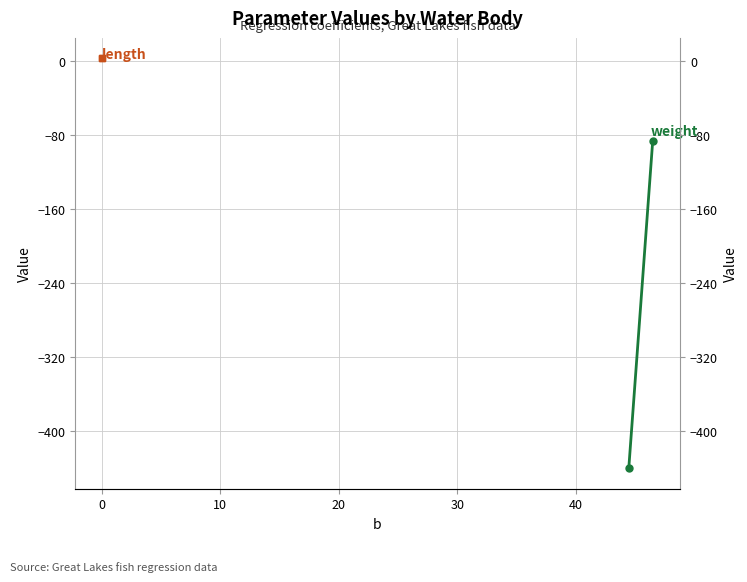

Is it true that length equals 2.1 at 0?

False